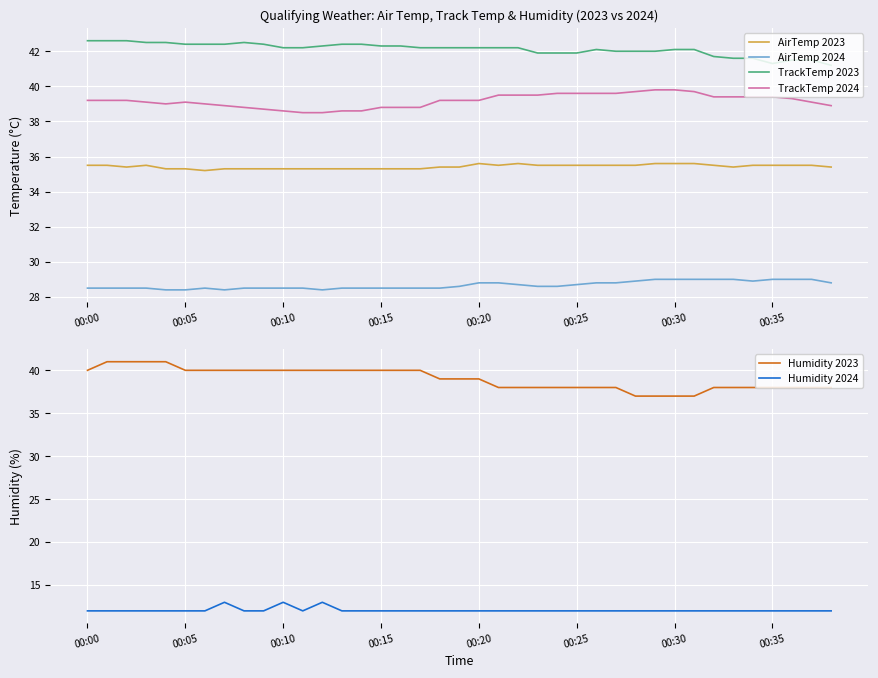

At which label does Humidity 2023 first exceed 39?

00:00